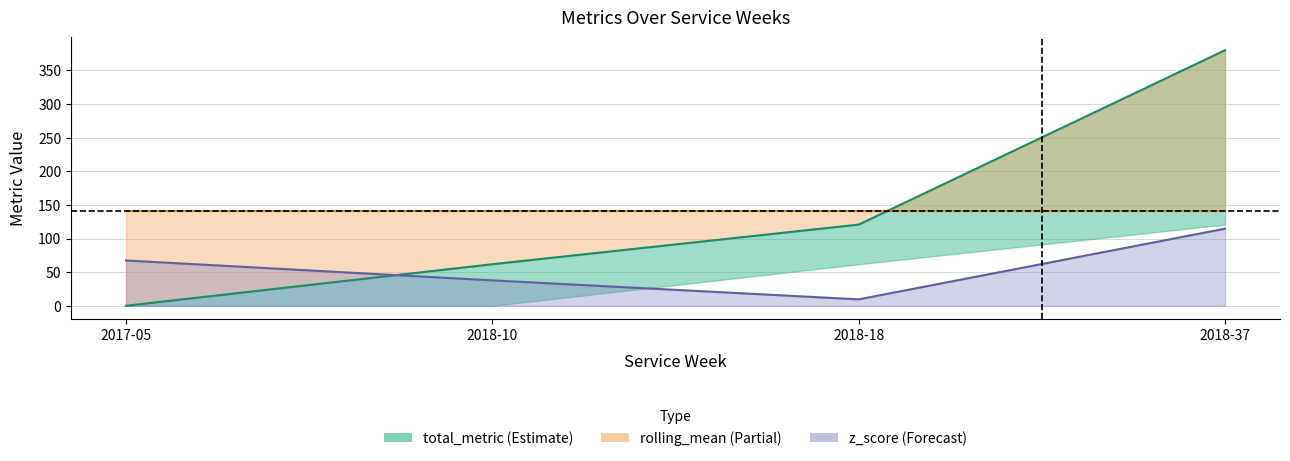

What is the sum of the z_score_line values at 2018-18 and 2018-37?

124.2